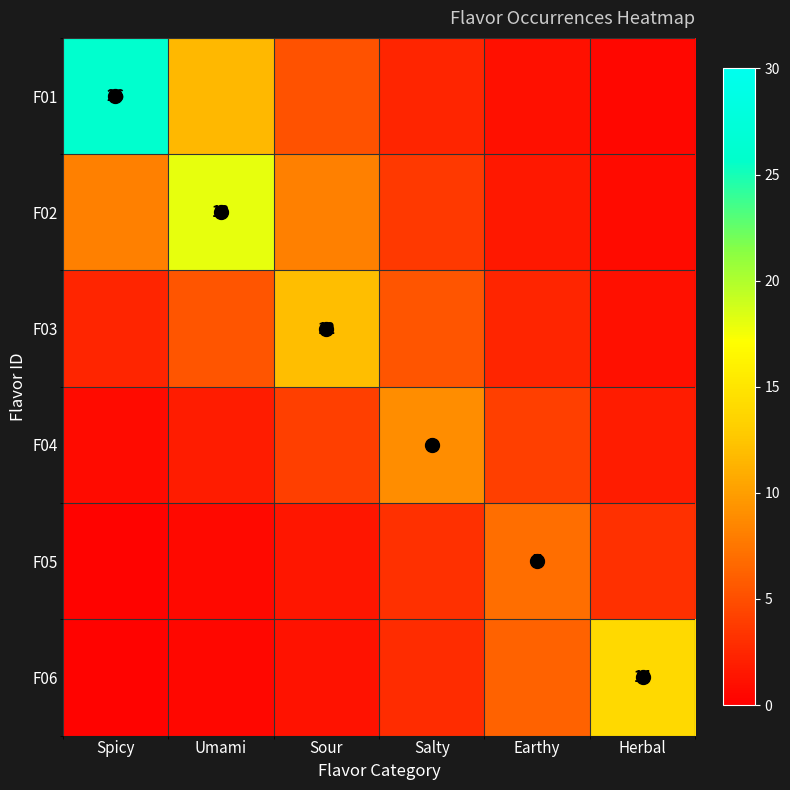

How many distinct data groups are displayed?

6